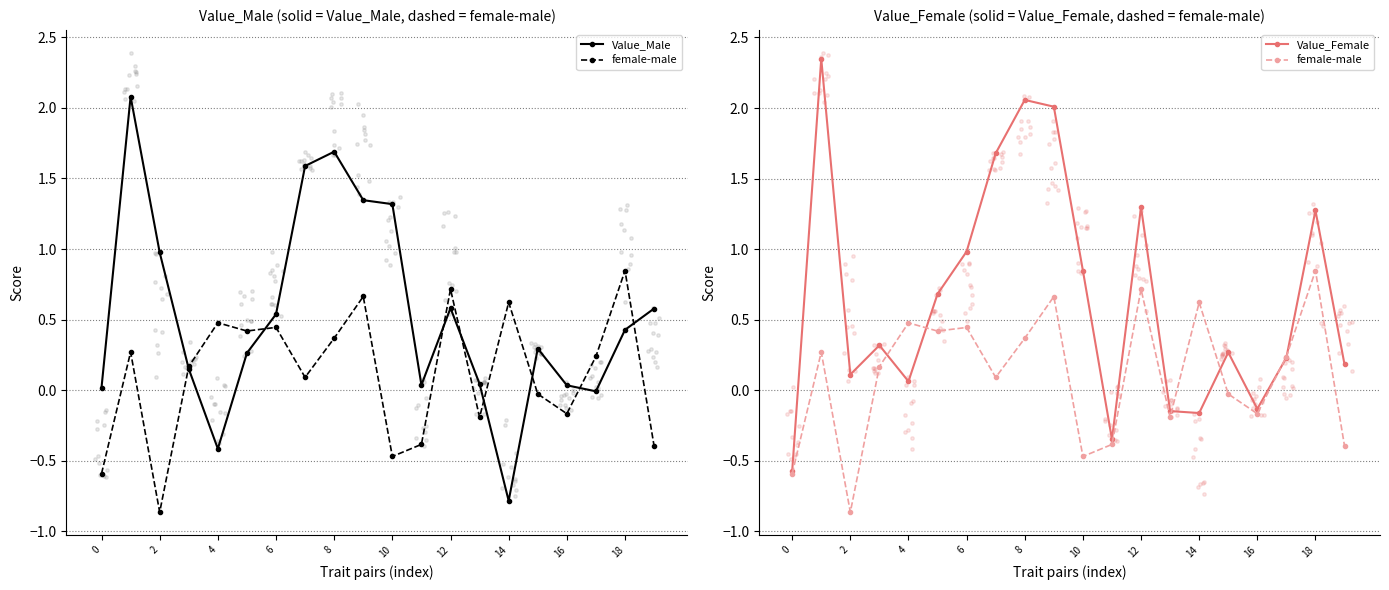

Which series has the largest total across all categories?

Value_Female